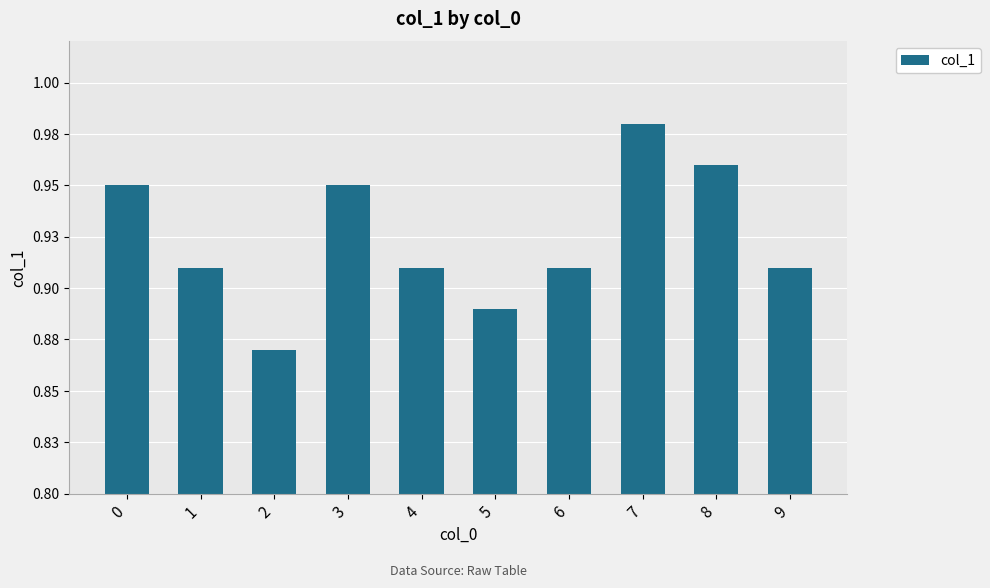

Are the bars horizontal?

No